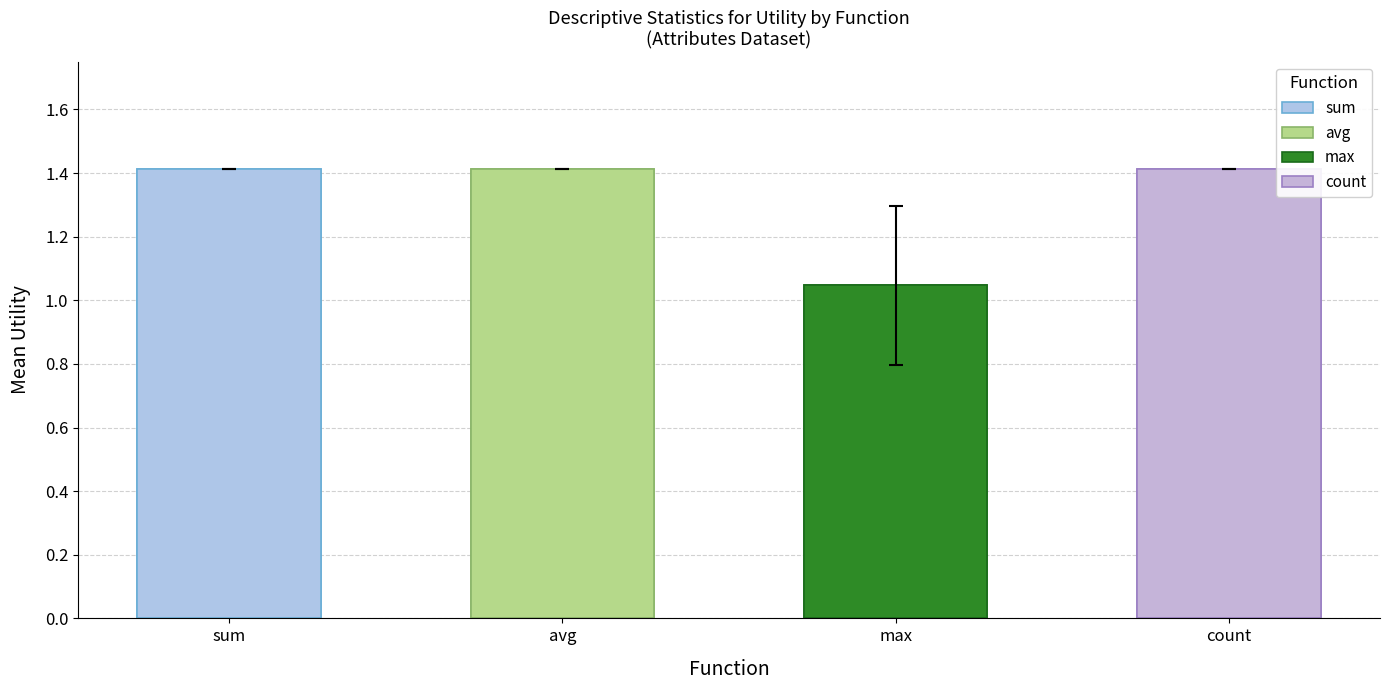

True or false: avg has a value of 1.4 at admission_type_id.

True